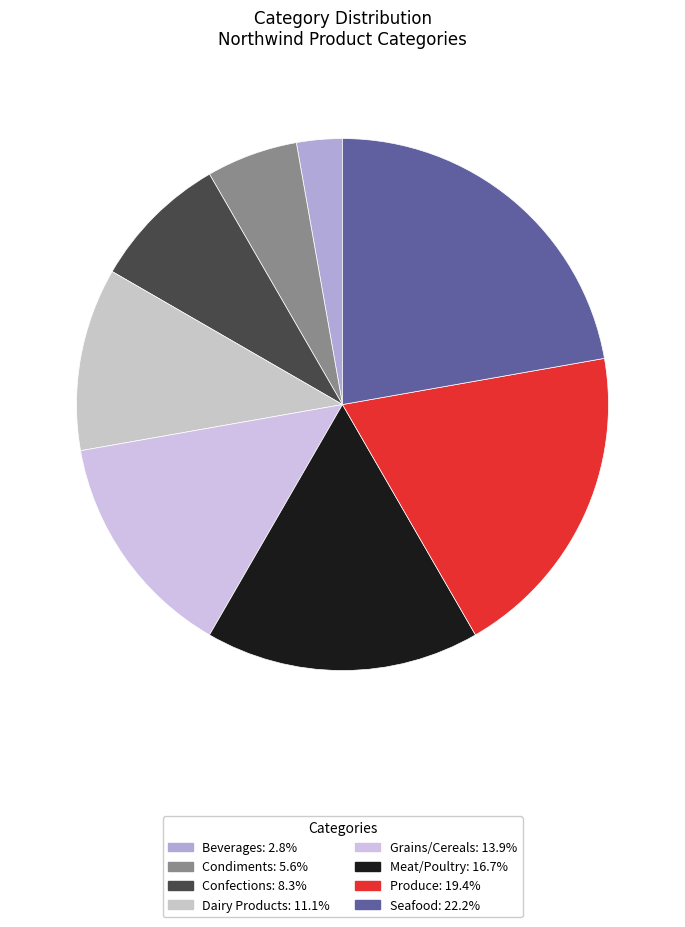

Which slice is the largest?

Seafood